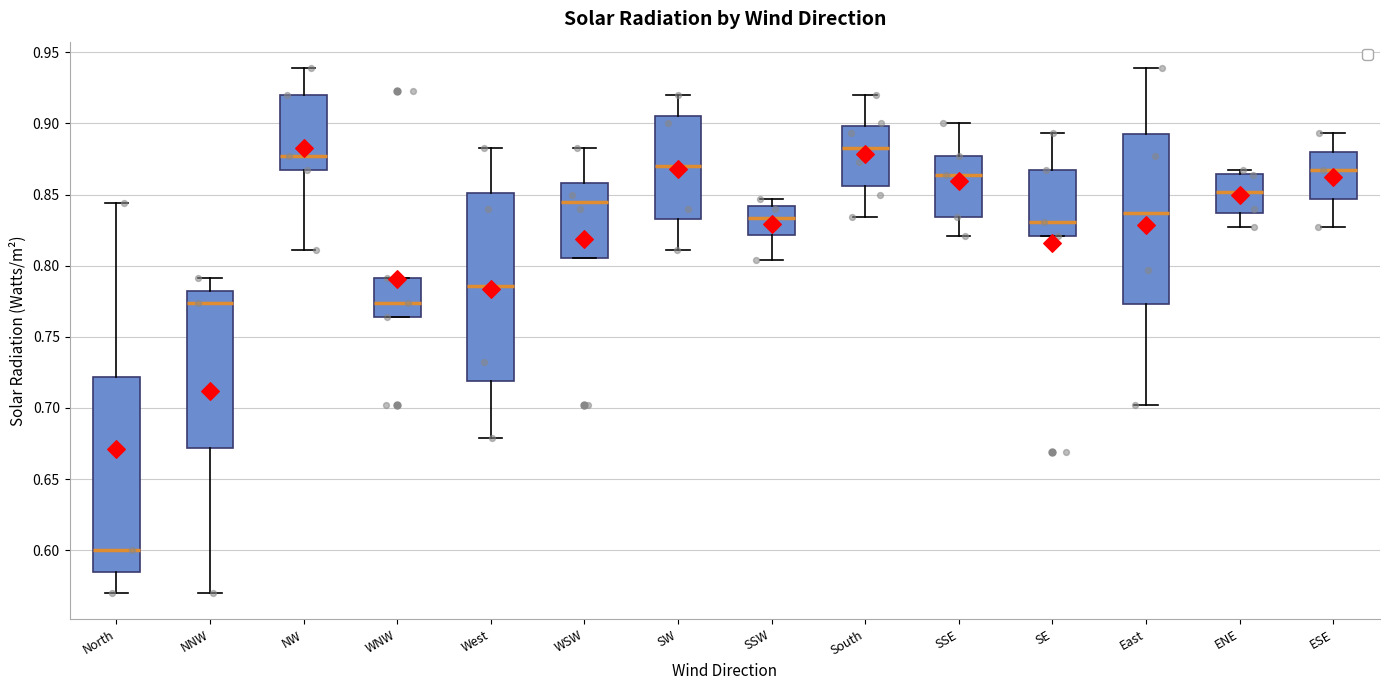

Where is the lower edge of the box for North on the y-axis? The values are not printed on the chart, so give them approximately, as read against the axis.

0.585